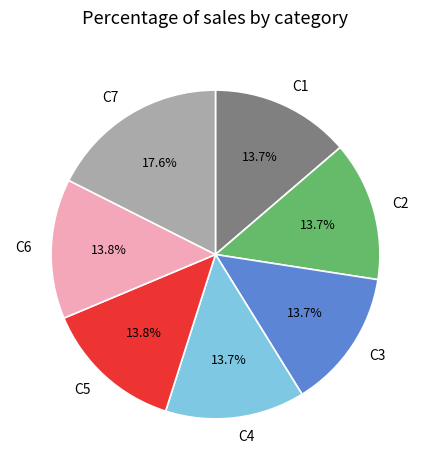

What portion of the pie excludes C3?

86.3%